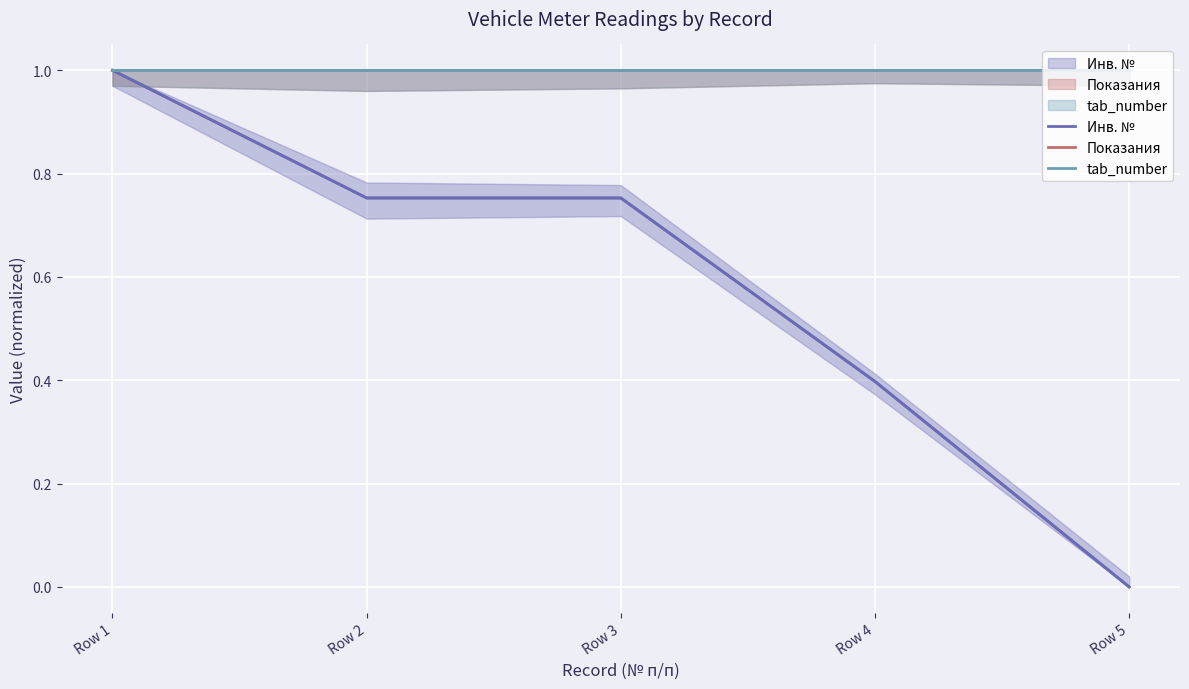

Count the number of data series in this chart.

3